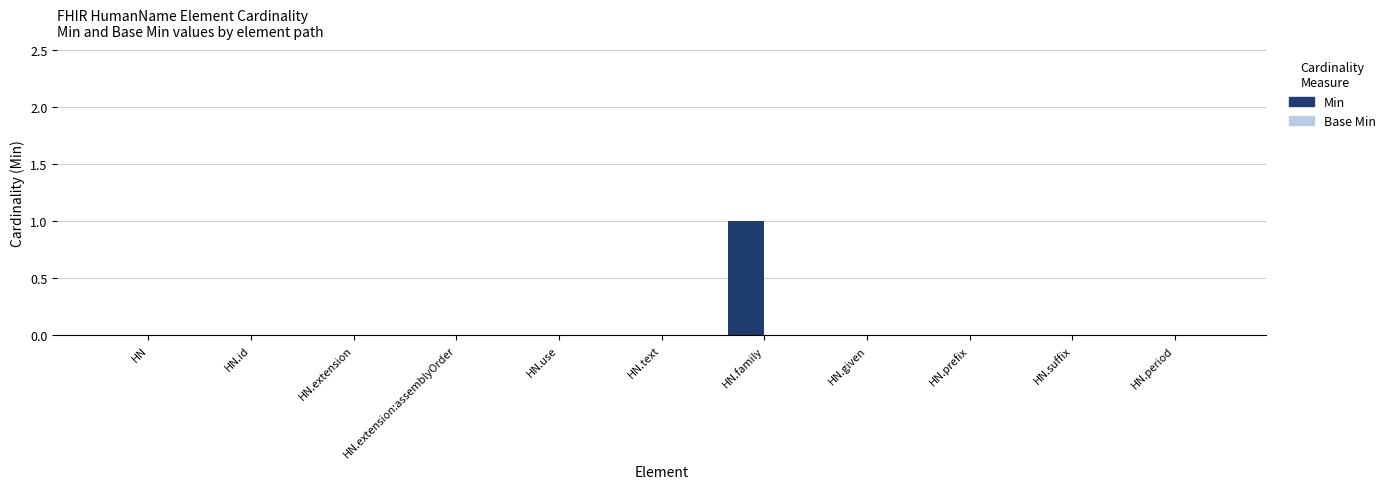

Between HN.family and HN.given, which is larger?

HN.family